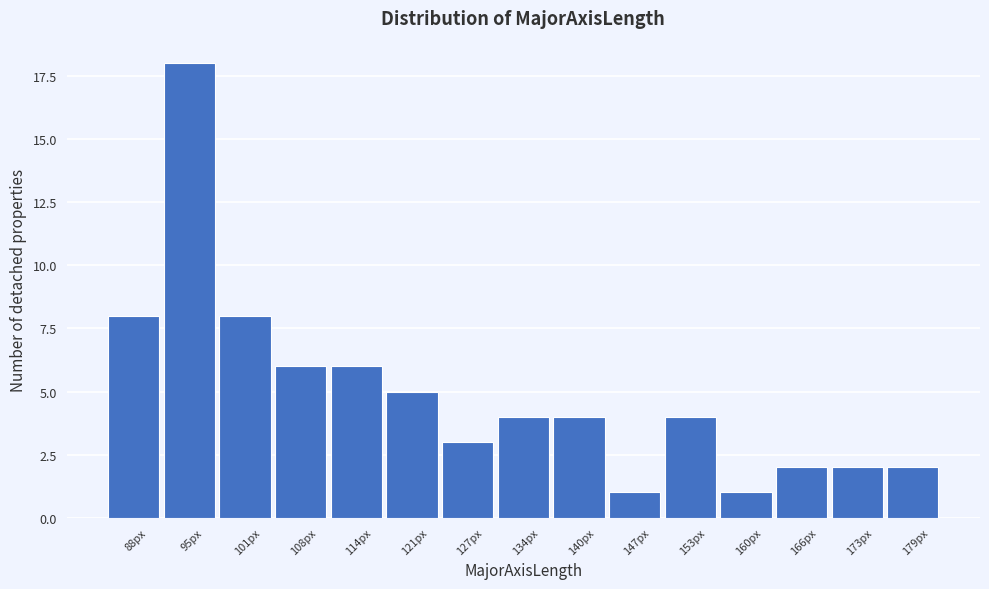

Reading left to right, what are all the values shown in this chart?

8	18	8	6	6	5	3	4	4	1	4	1	2	2	2